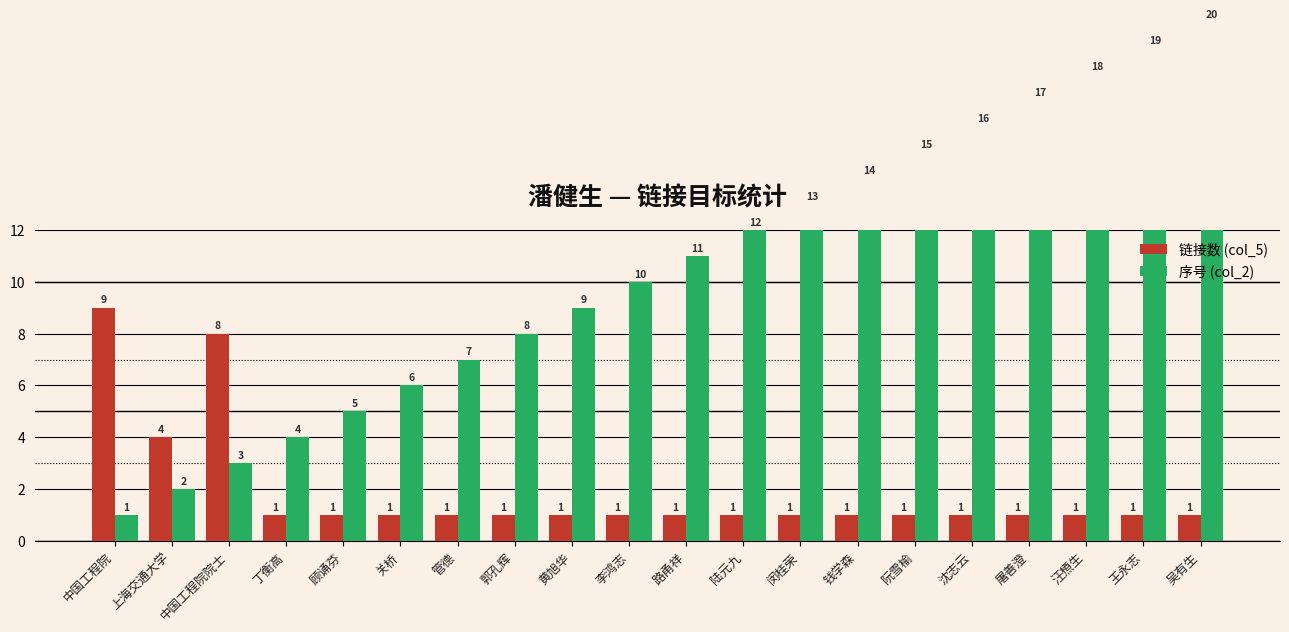

How many bars are there in total?

40